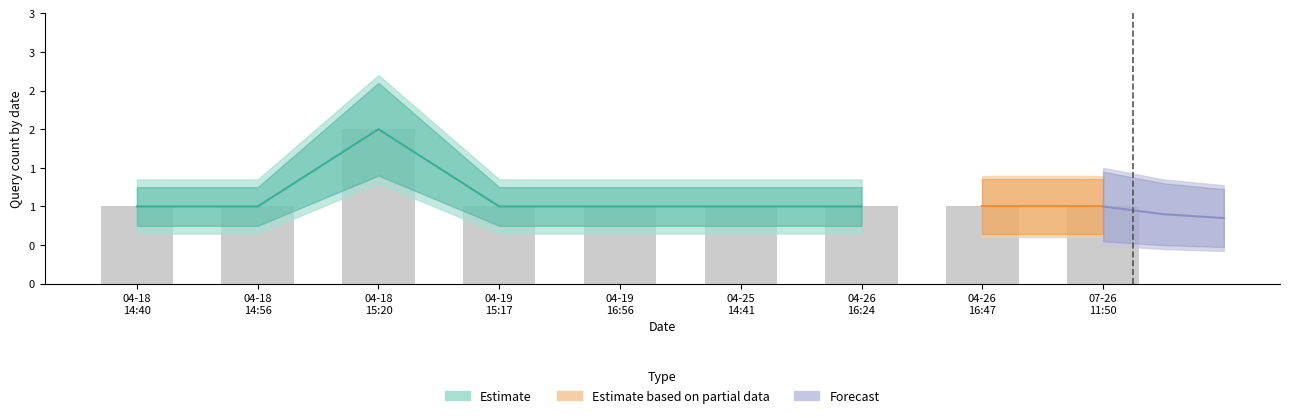

Reading left to right, transcribe all the data shown in this chart.

1	1	2	1	1	1	1	1	1